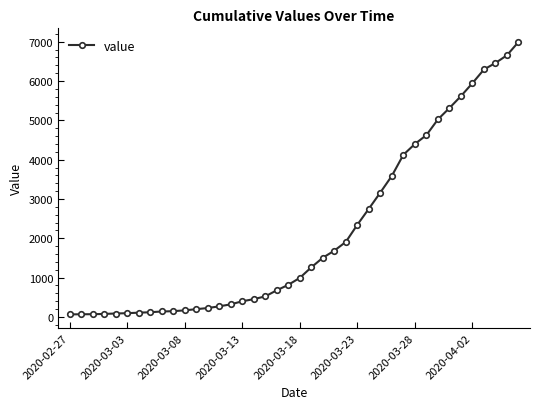

What is the greatest value displayed?

6995